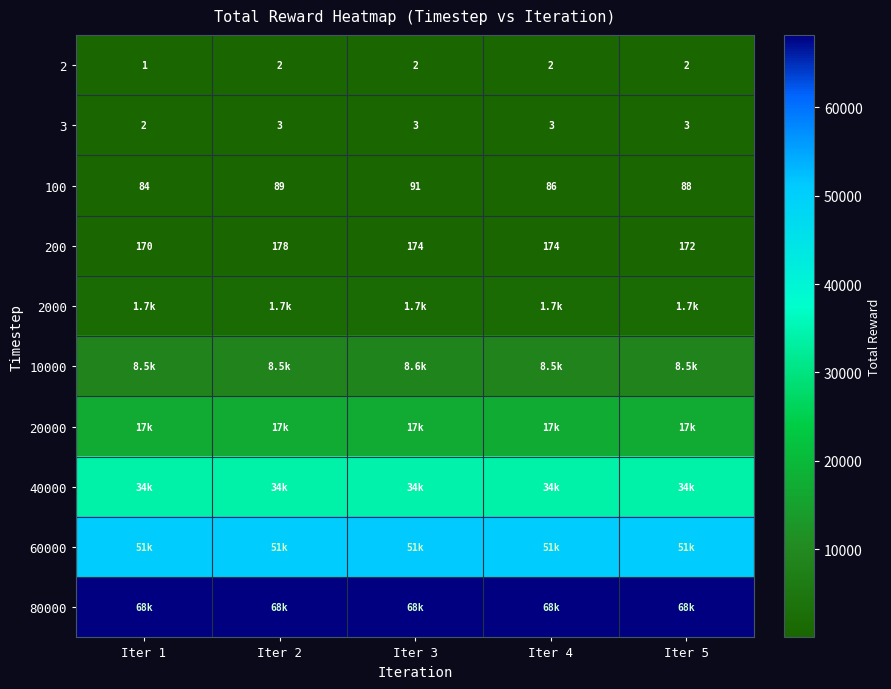

What is the highest value of the 3 series?

3